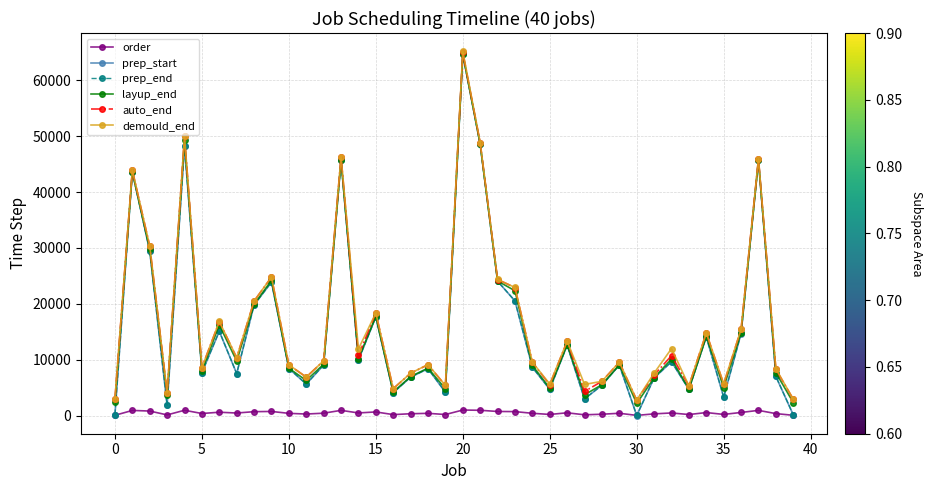

What is the lowest value of the layup_end series?

2168